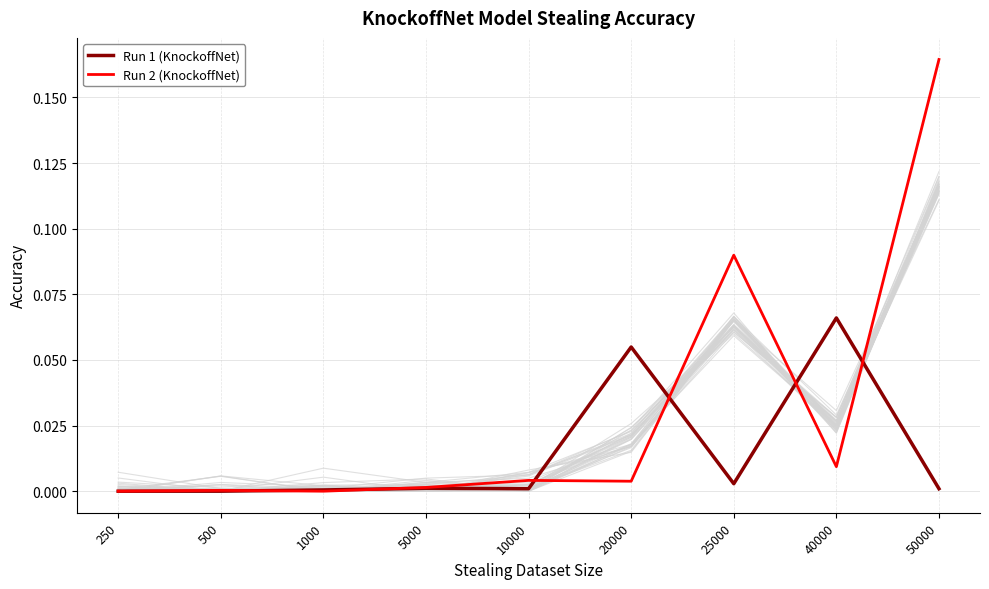

List the series in order of their peak value, lowest first.

Run 1 (KnockoffNet), Run 2 (KnockoffNet)